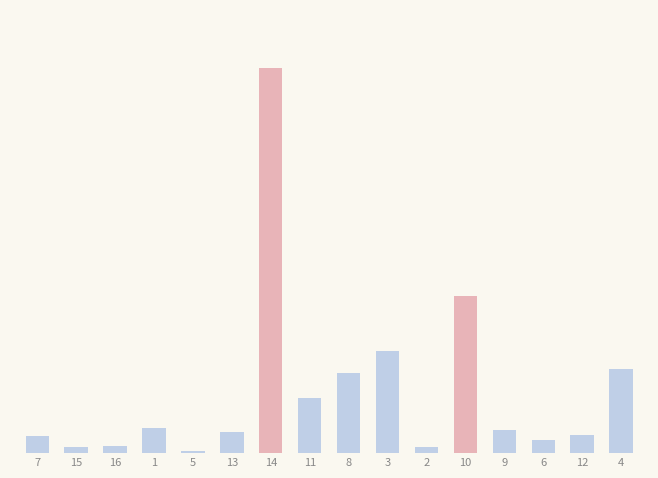

What is the label of the 8th bar from the left?

11